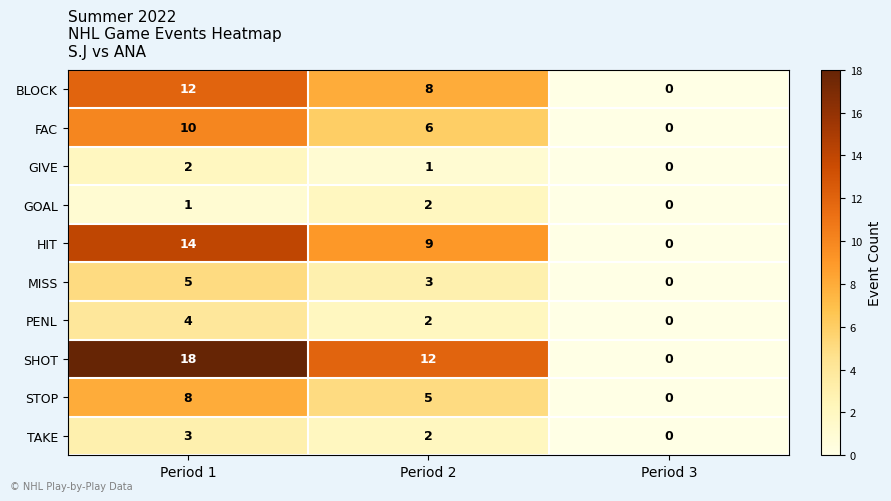

How many series are shown in this chart?

10